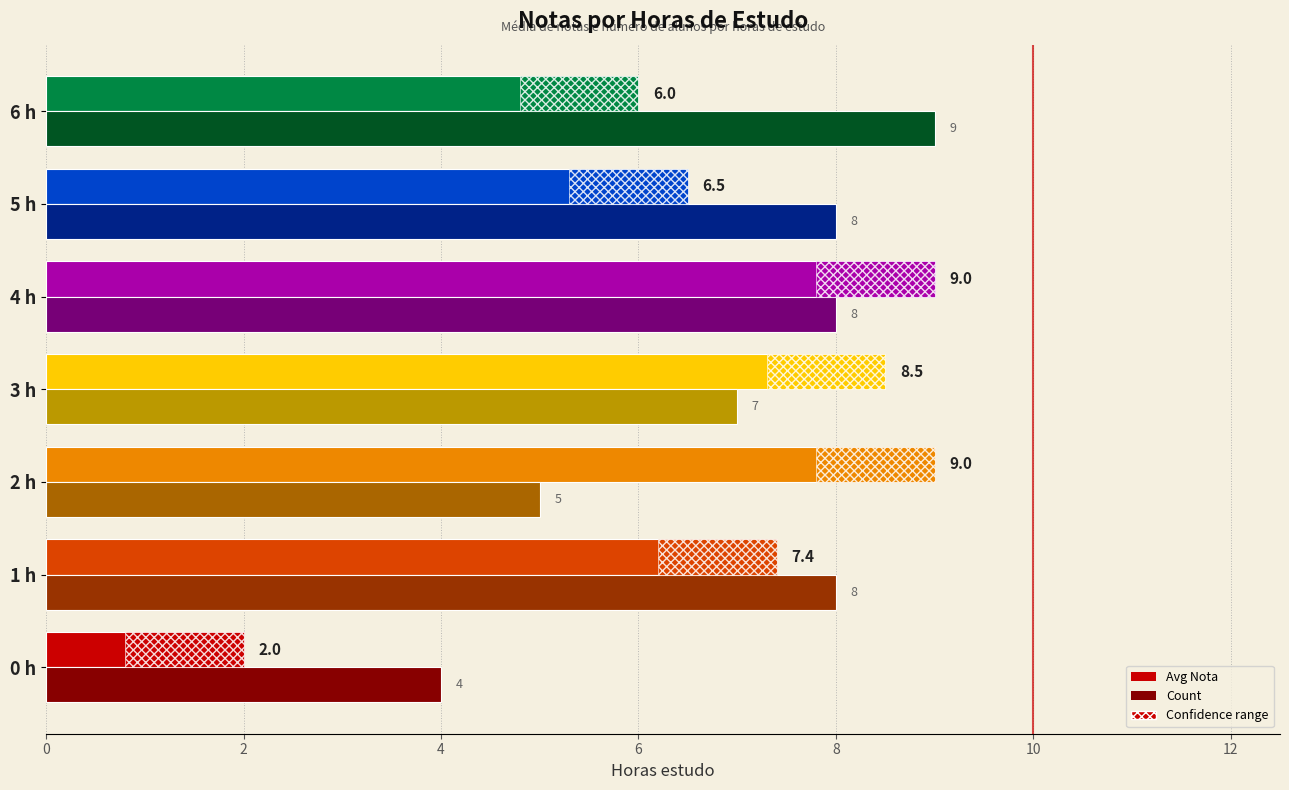

Is it true that Count equals 5.1 at 6 h?

False